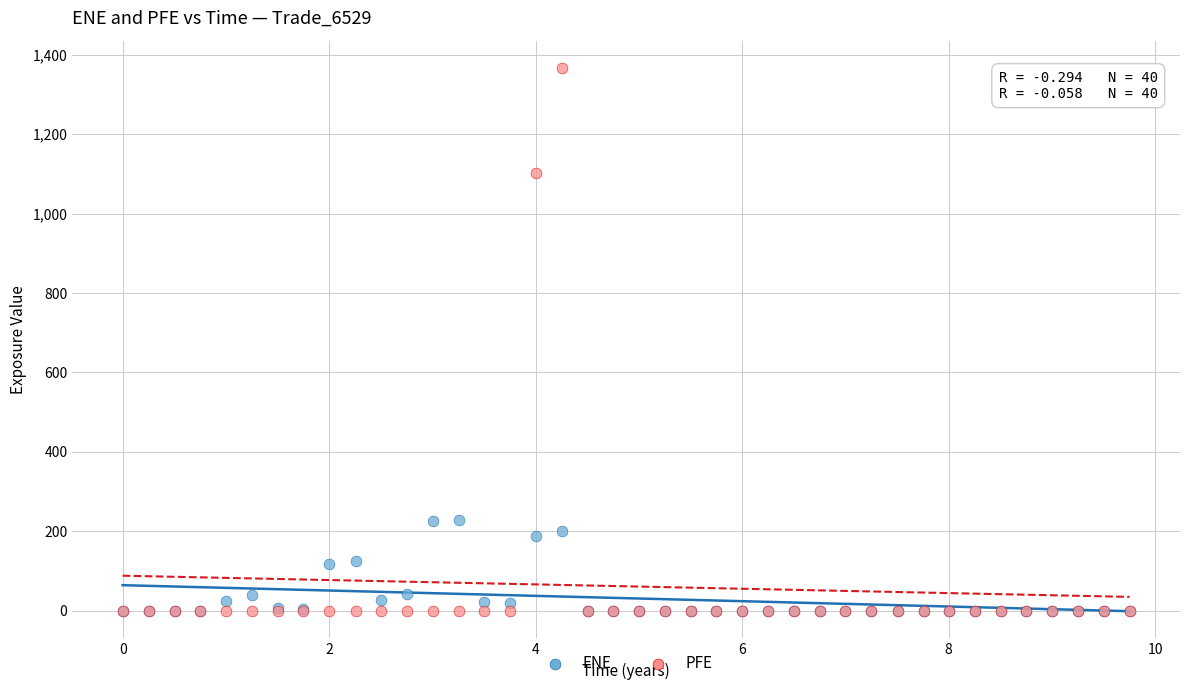

Which series has the largest Y range (max minus min)?

PFE